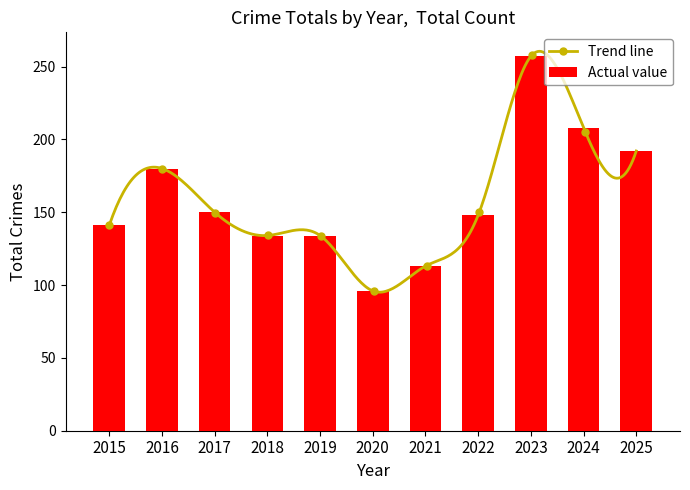

The chart shows a value of 141 at 2015. True or false?

True